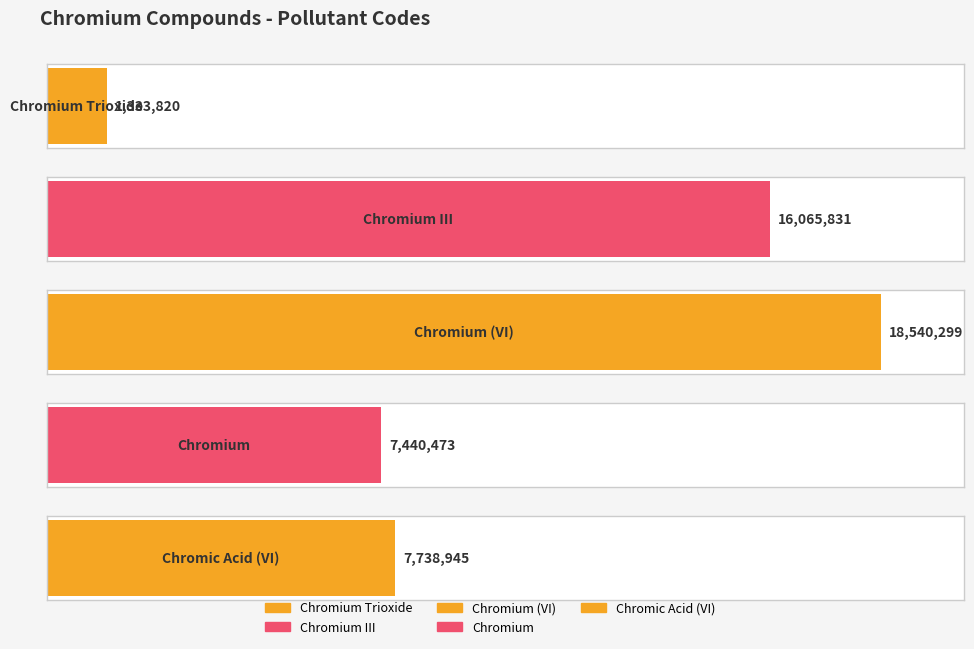

What value does the data have at Chromium Trioxide?

1333820